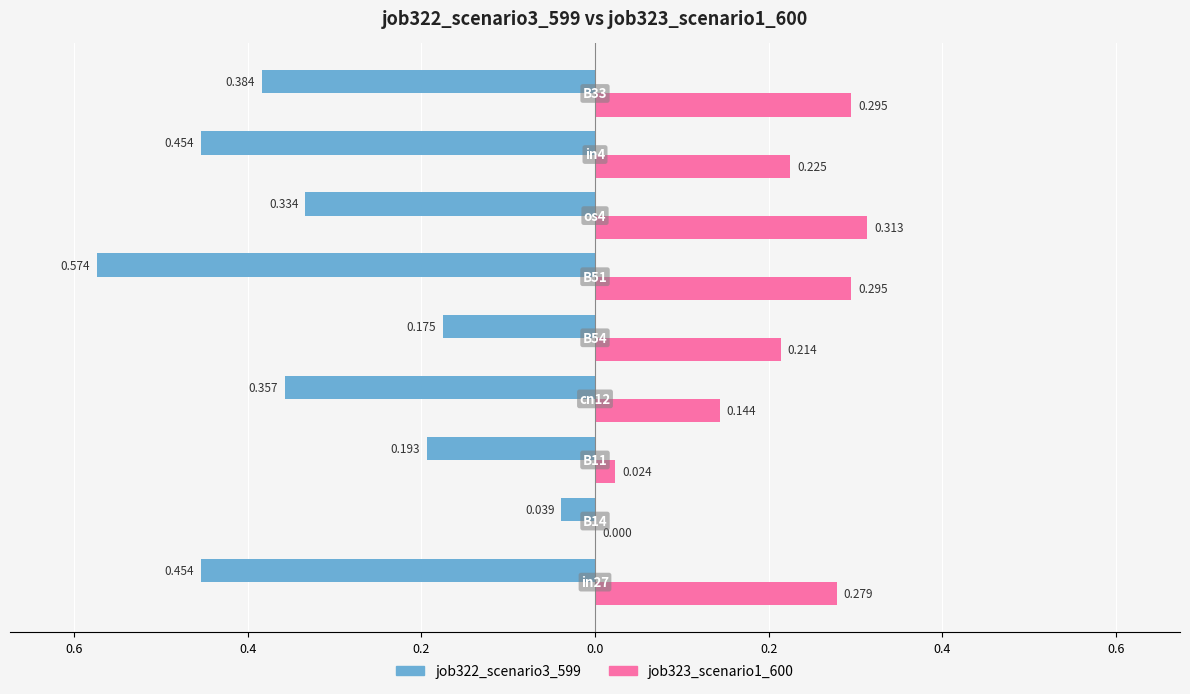

What are all the series names shown in the legend?

job322_scenario3_599, job323_scenario1_600